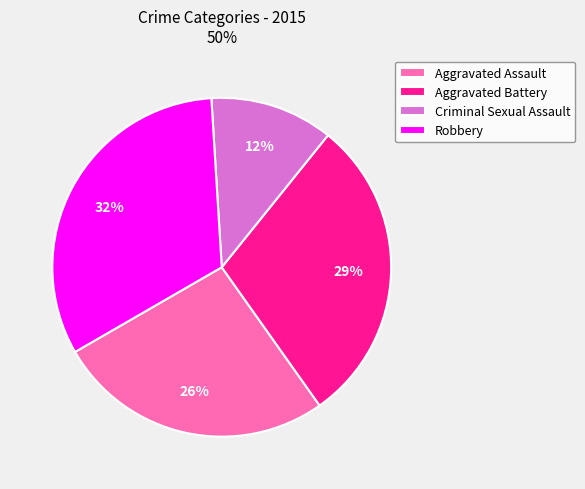

How many slices are in this pie chart?

4